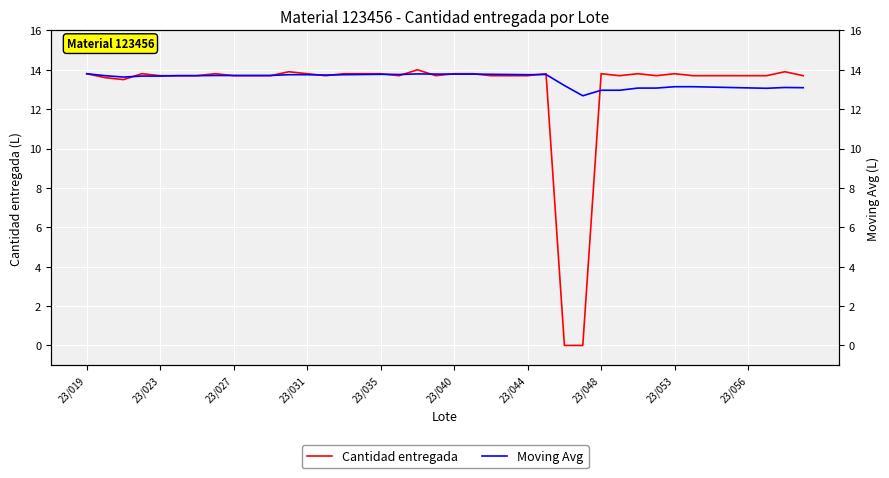

What are all the series names shown in the legend?

Cantidad entregada, Moving Avg